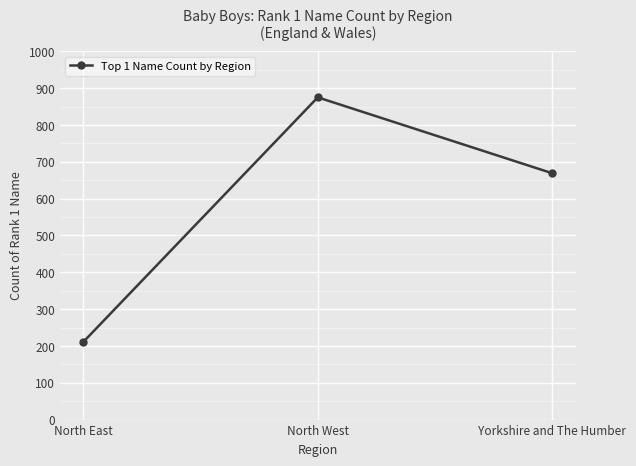

Where is the data nearest to the value 543?

Yorkshire and The Humber